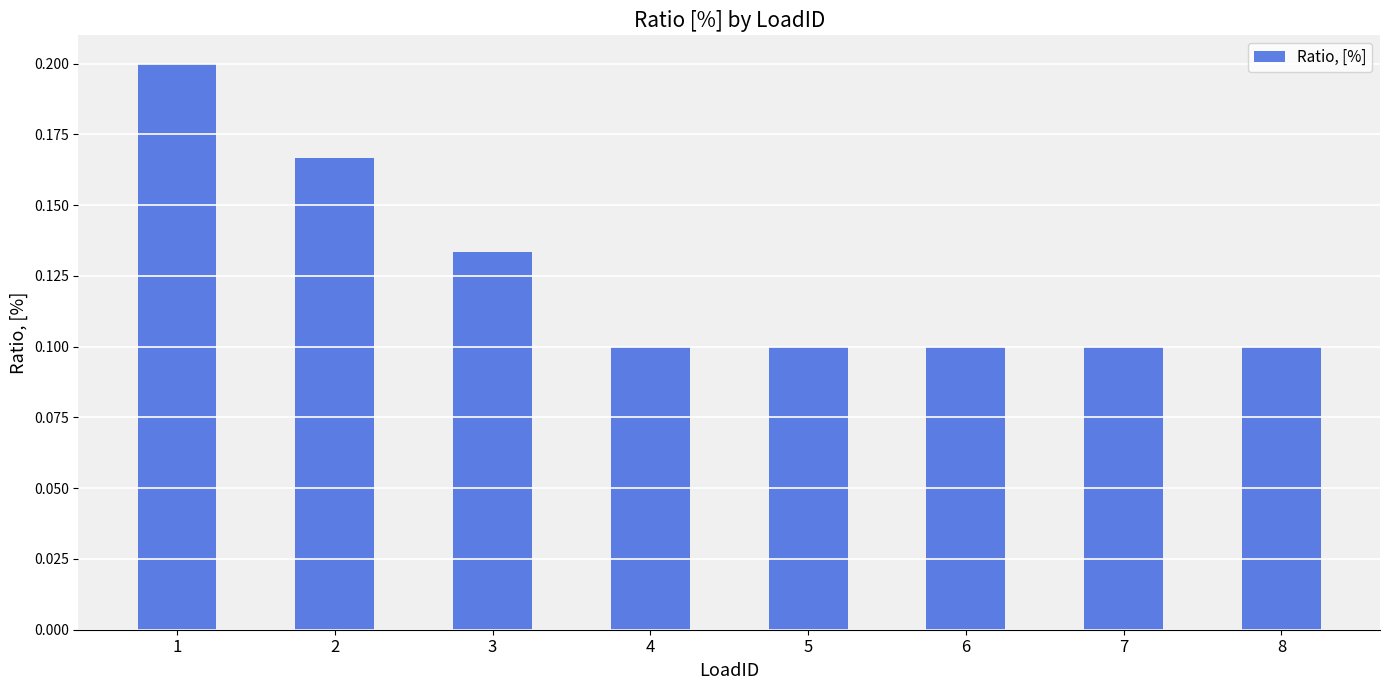

Is it true that the value at 4 is 0.0?

False